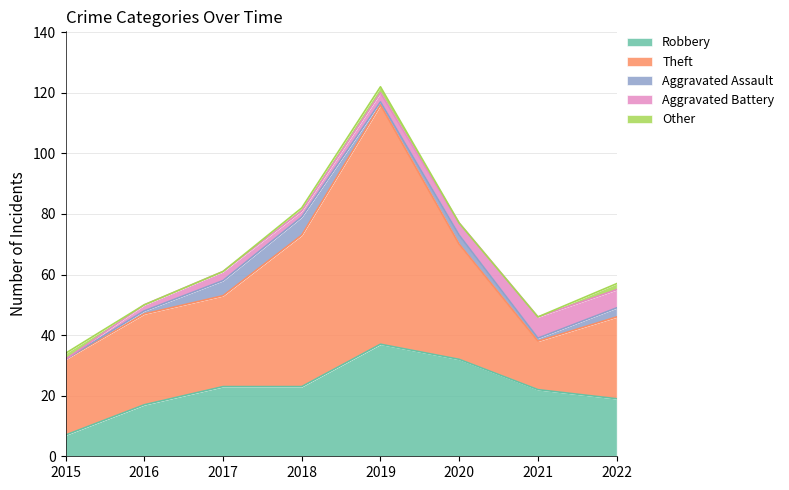

What is the value of the Aggravated Battery point at the 4th from the left?

2